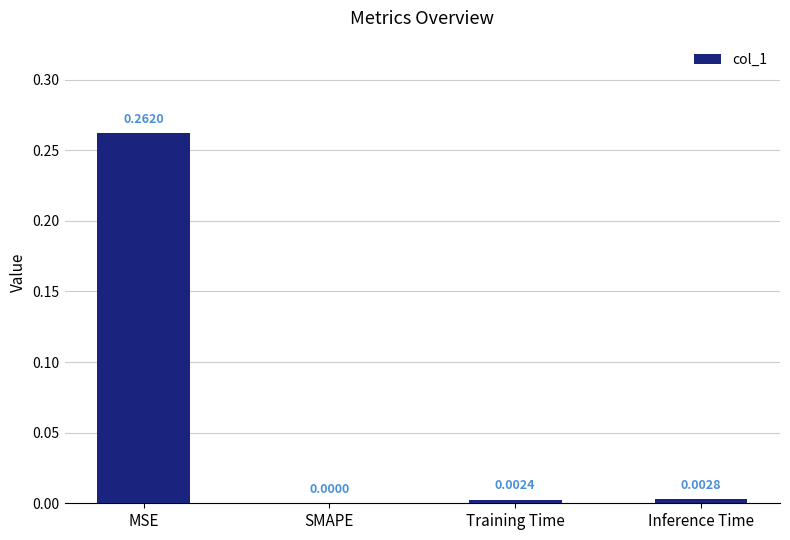

Which has a higher value, Inference Time or MSE?

MSE